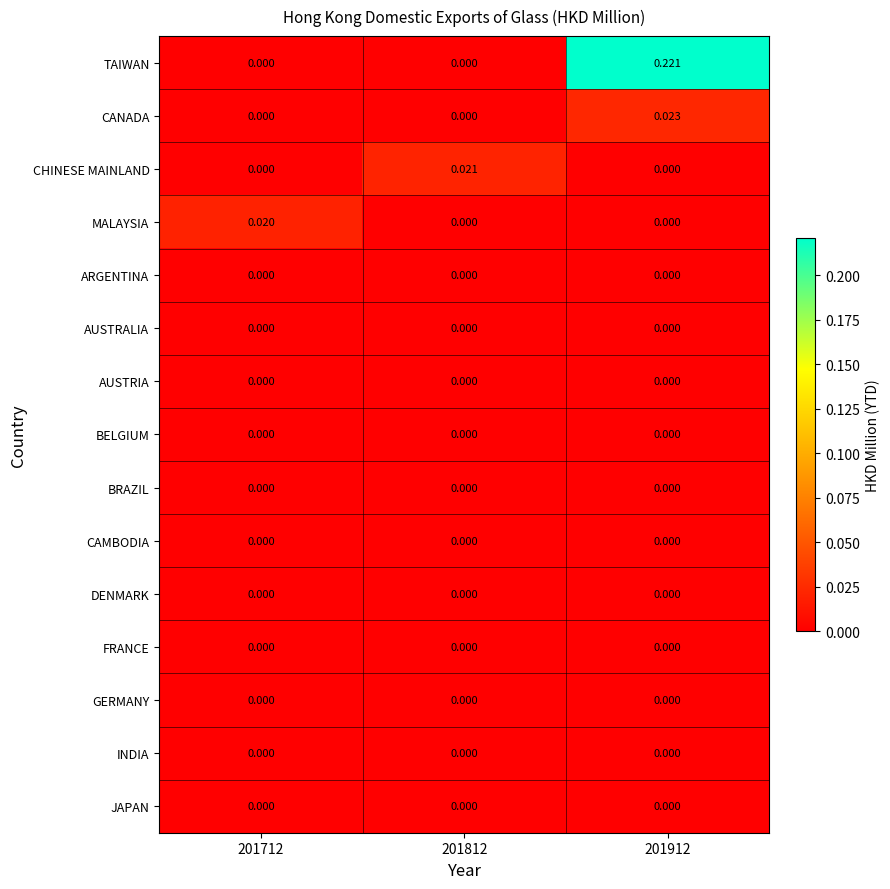

Which series has the largest total across all categories?

TAIWAN